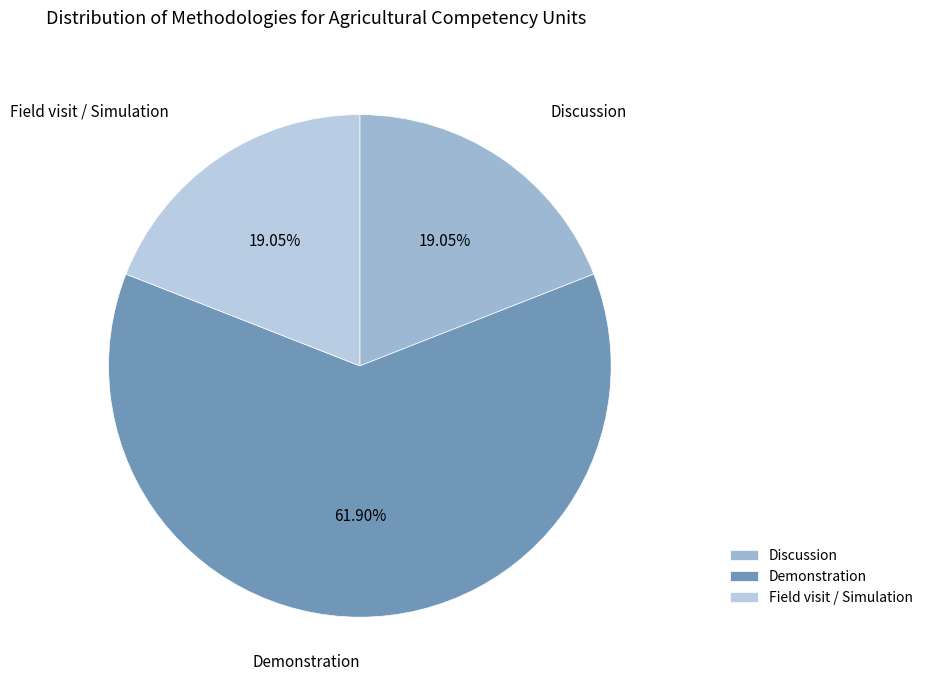

Between Demonstration and Discussion, which is larger?

Demonstration